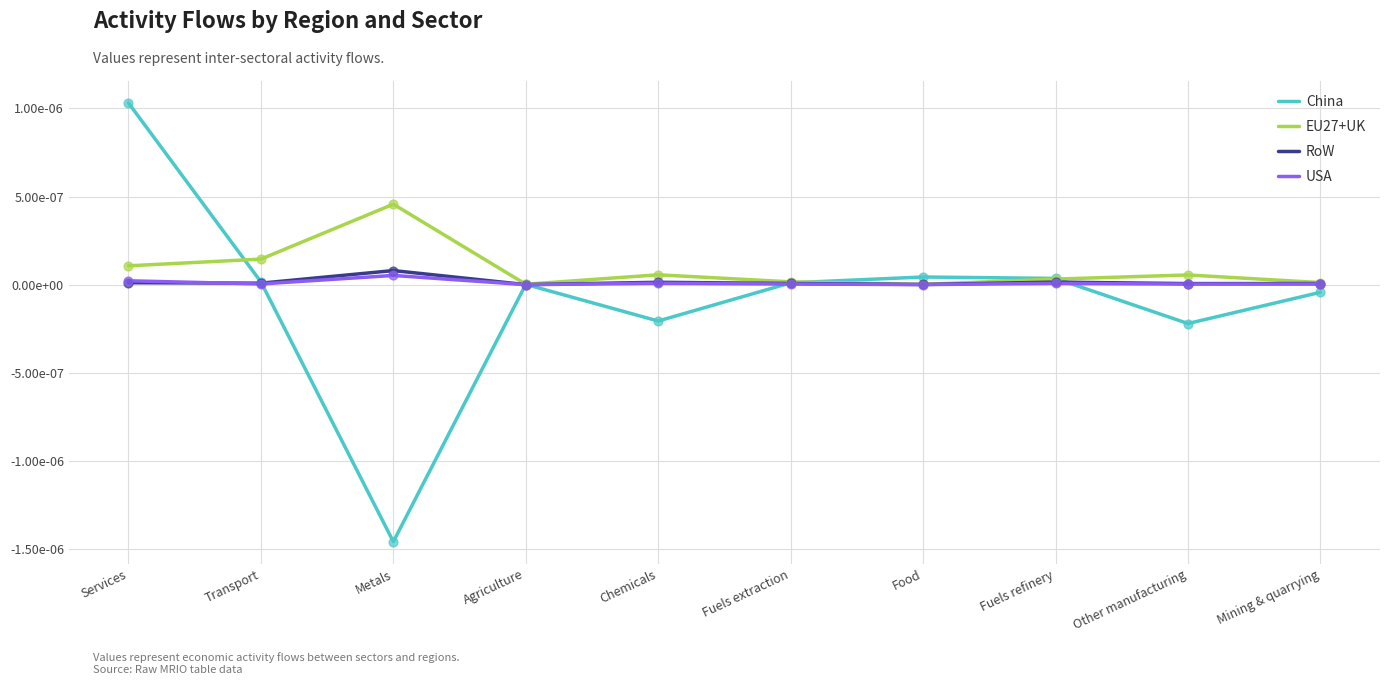

What are all the series names shown in the legend?

China, EU27+UK, RoW, USA